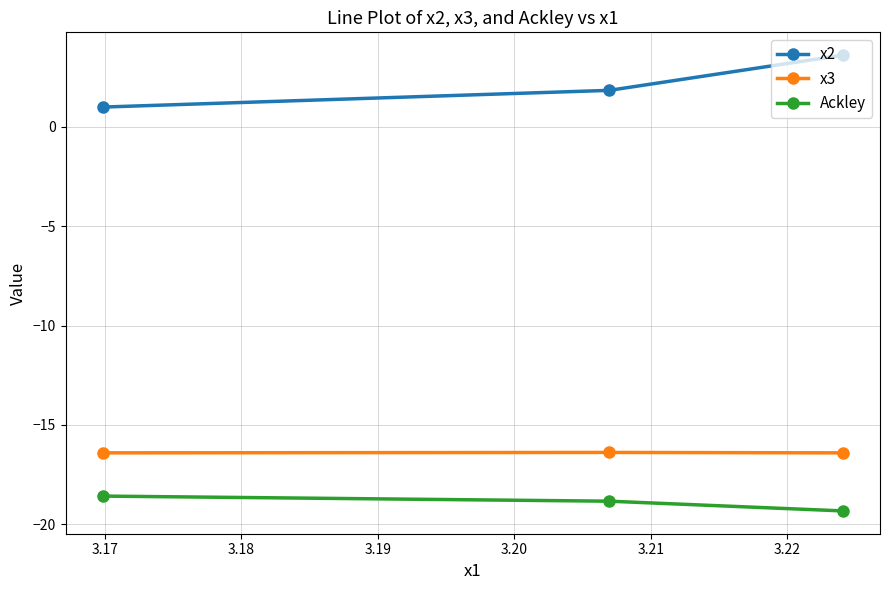

Rank the series by their maximum value, from highest to lowest.

x2, x3, Ackley